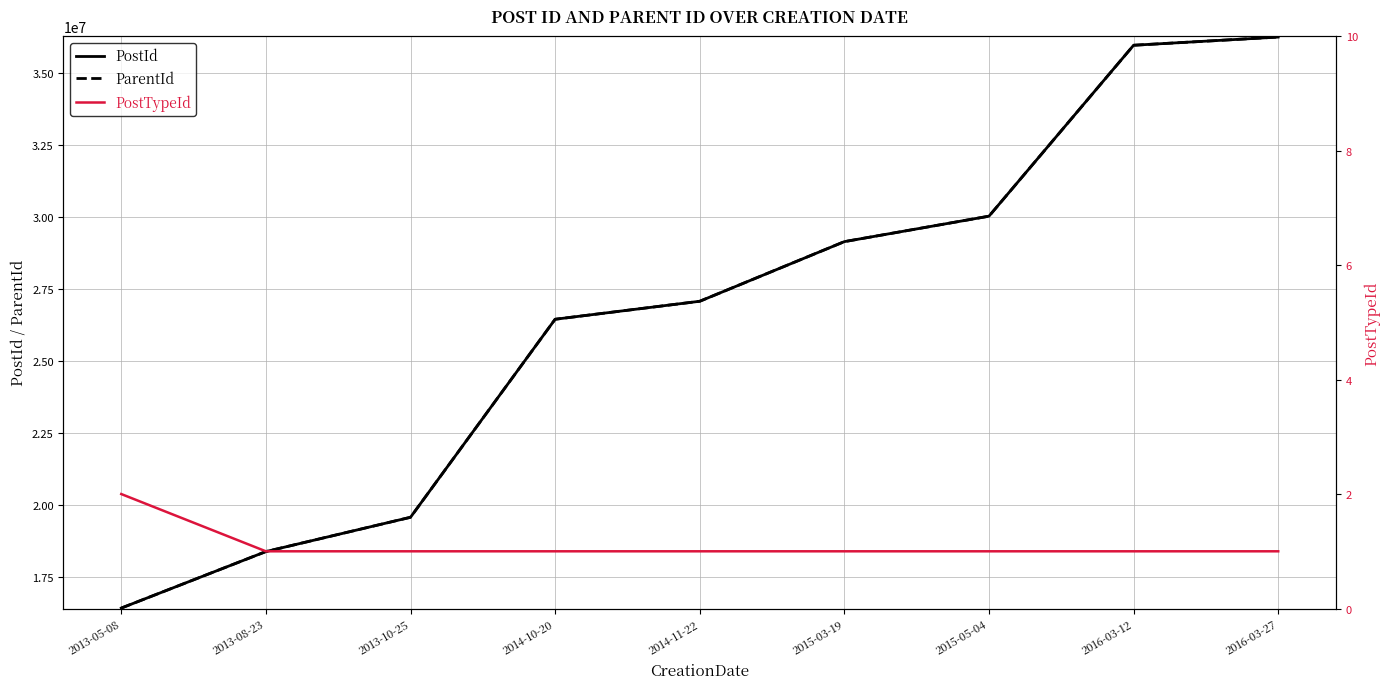

How many lines are shown in the chart?

3